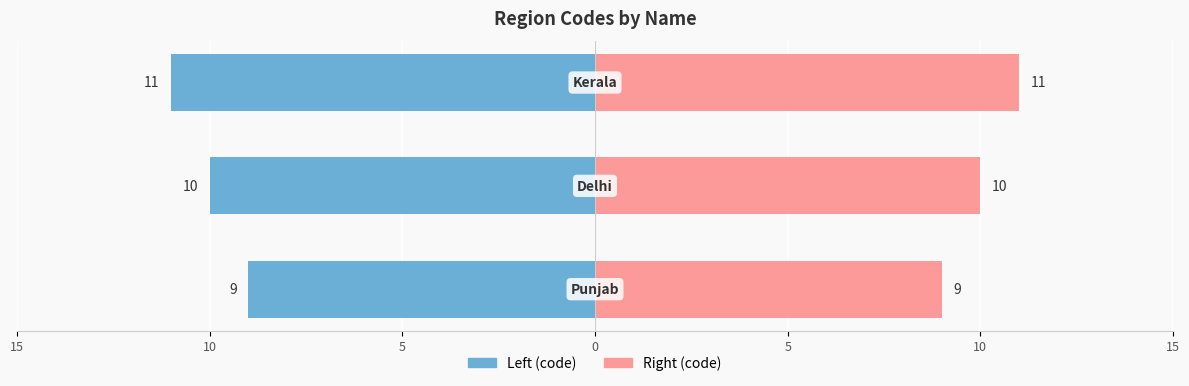

How many categories are shown in the chart?

3